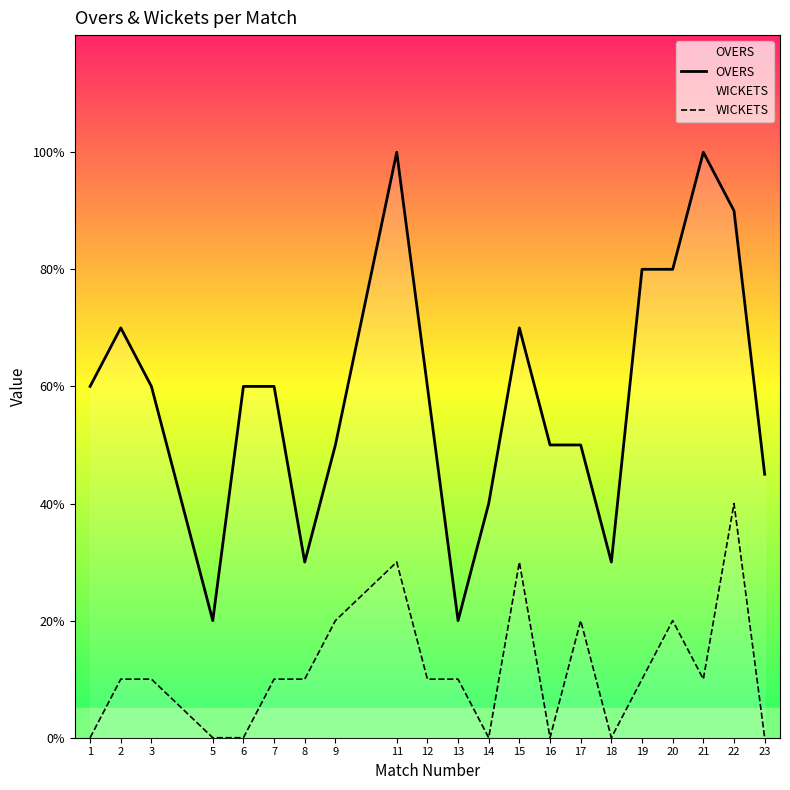

Which series has the largest total across all categories?

OVERS